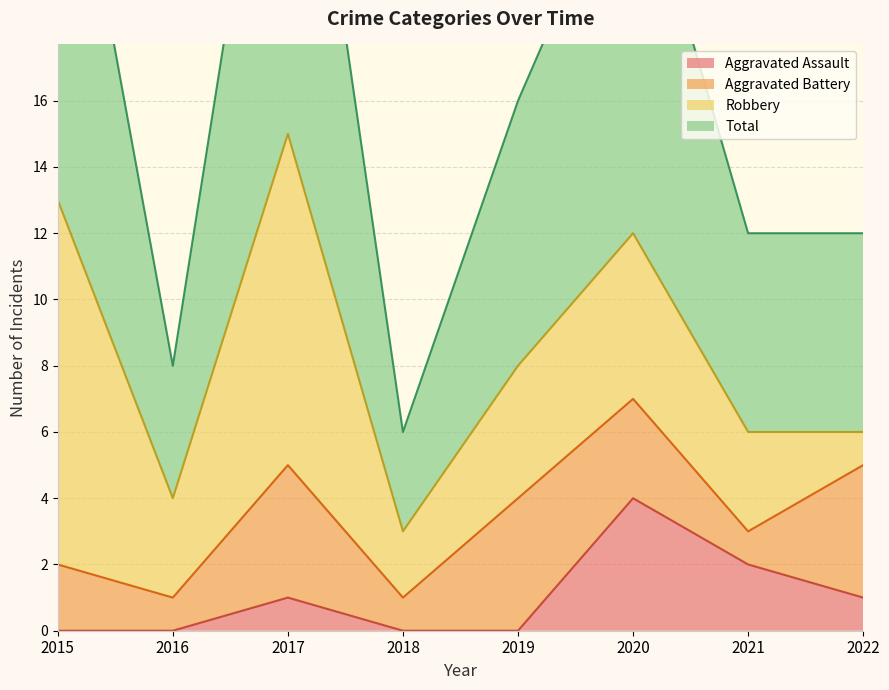

True or false: Aggravated Assault has a value of 0 at 2018.

True